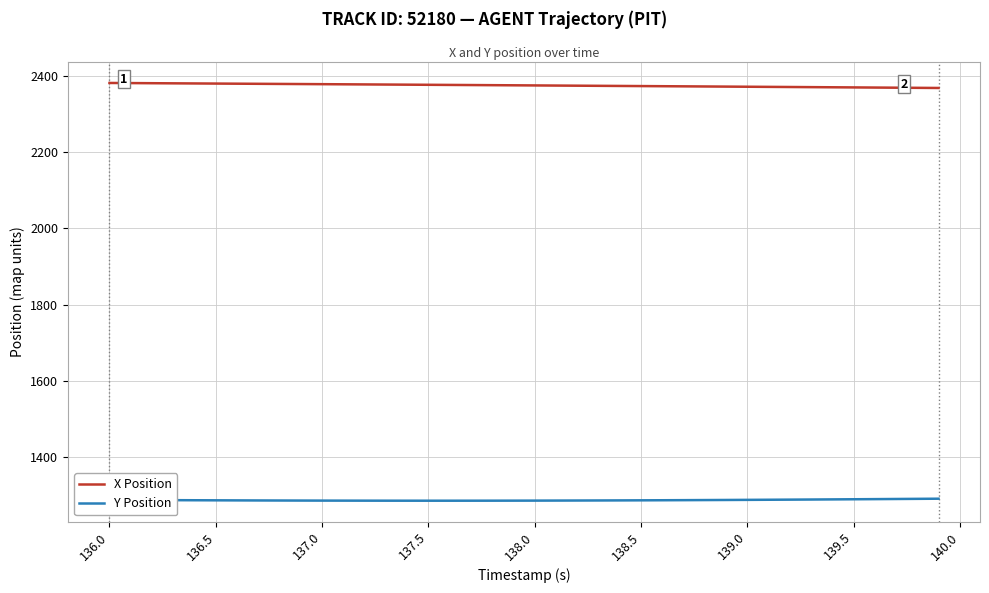

List the series in order of their peak value, lowest first.

Y Position, X Position